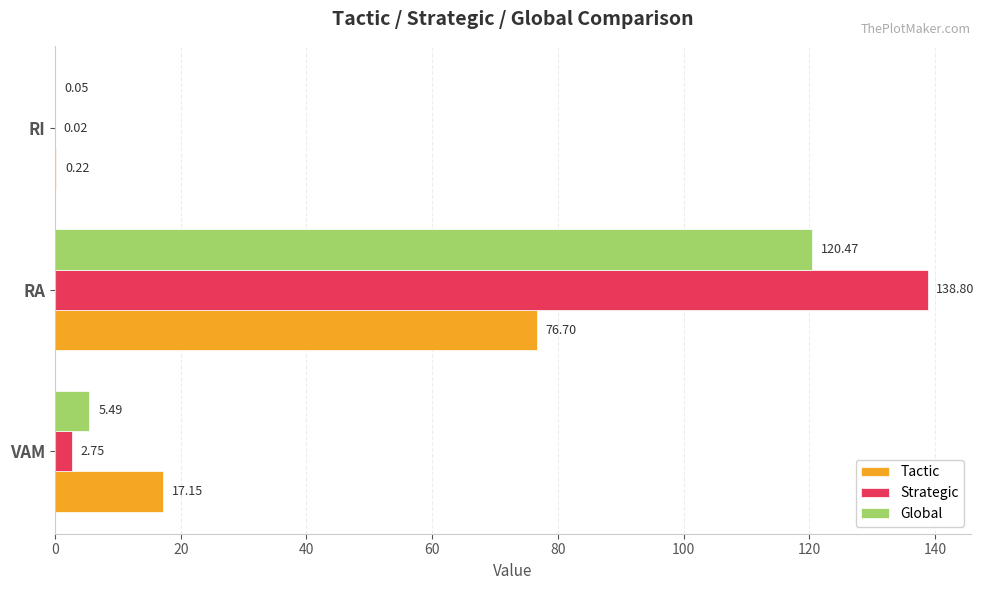

Is the value of Global at VAM greater than the value of Strategic at RA?

No